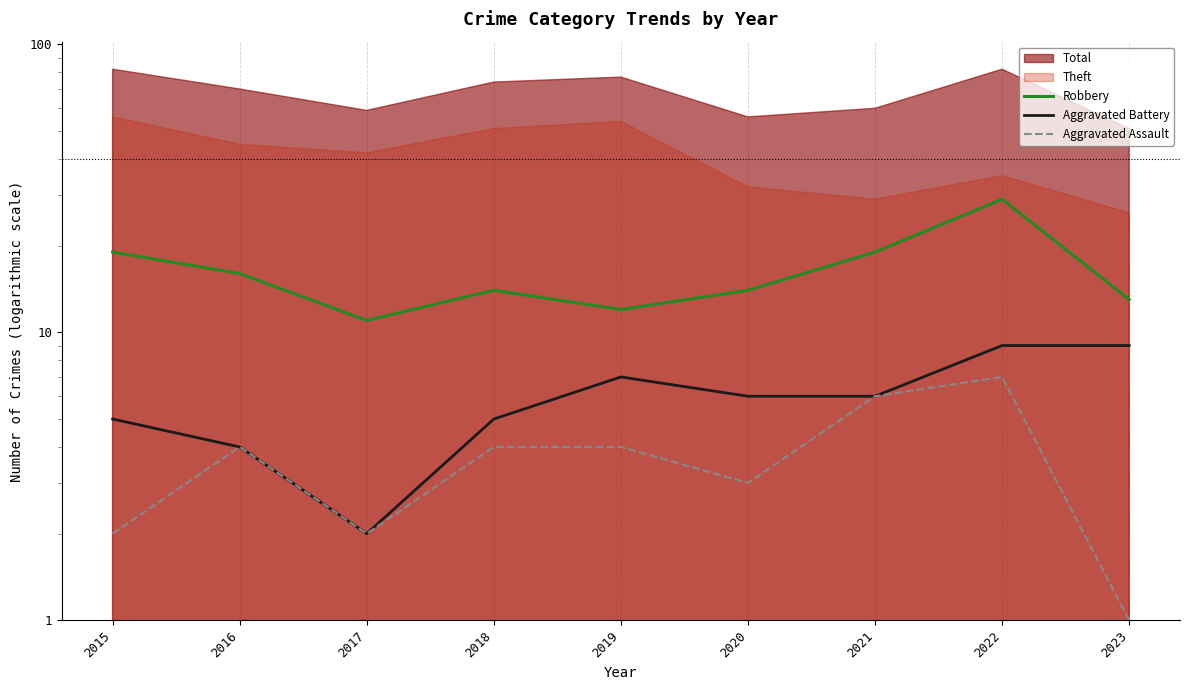

What is the approximate value of Aggravated Battery at 2017?

2